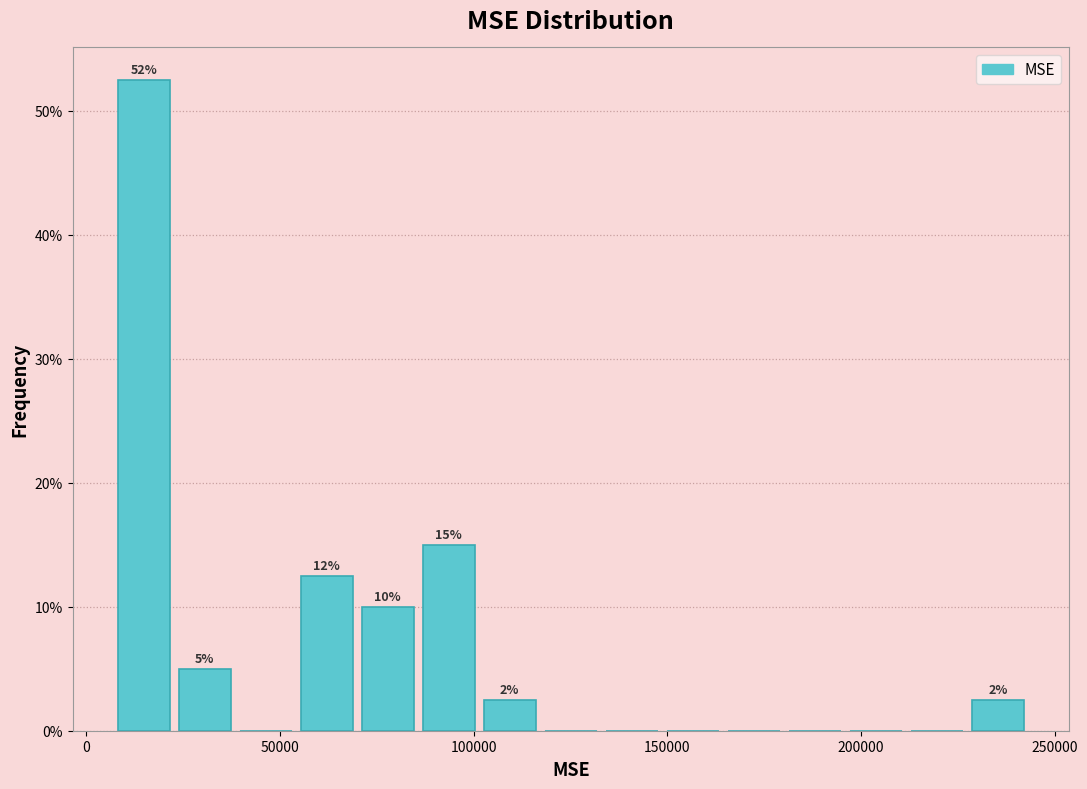

Around what value on the x-axis is the tallest bar? Give the approximate position of its centre, as read against the axis.

15000